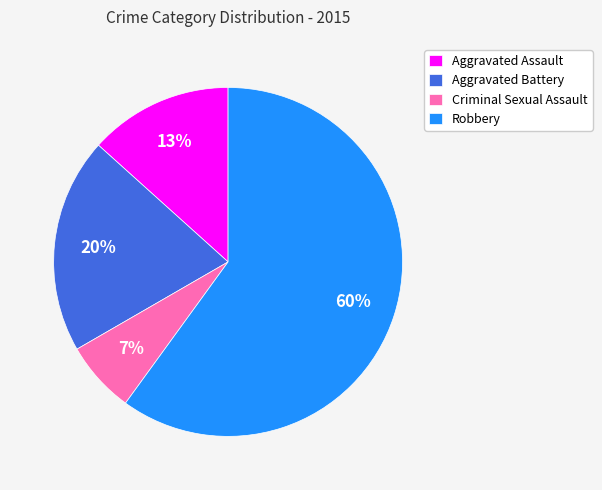

Which category accounts for the majority?

Robbery